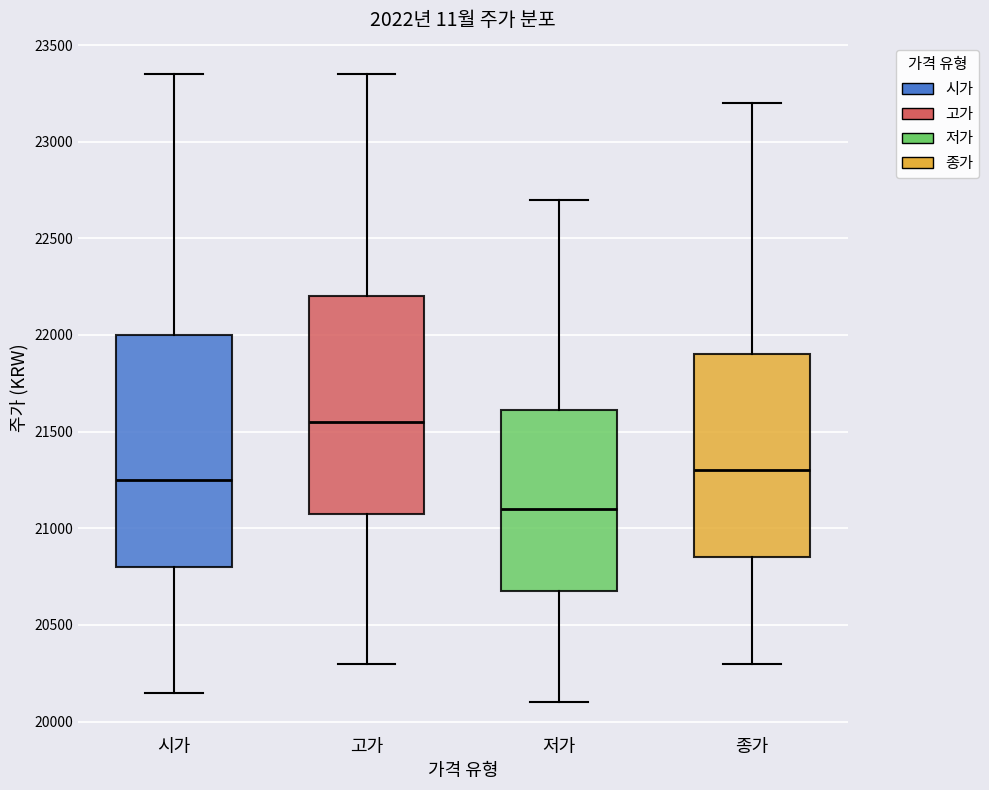

Reading left to right, read every box against the y-axis: the position of its median line, the range the box covers, and the ends of its whiskers. The values are not printed on the chart, so give them approximately, as read against the axis.

시가: median 21250, box 20800 to 22000, whiskers 20150 to 23350
고가: median 21550, box 21100 to 22200, whiskers 20300 to 23350
저가: median 21100, box 20700 to 21600, whiskers 20100 to 22700
종가: median 21300, box 20850 to 21900, whiskers 20300 to 23200